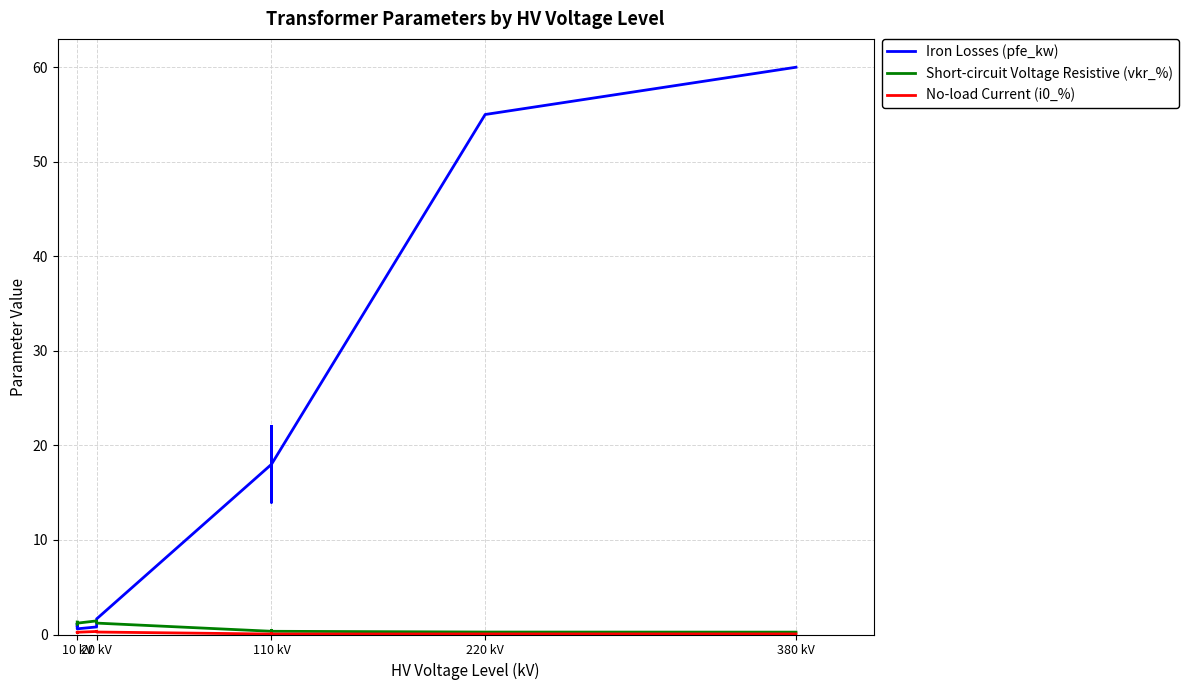

The Short-circuit Voltage Resistive (vkr_%) series shows 0.3 at 380 kV. True or false?

False